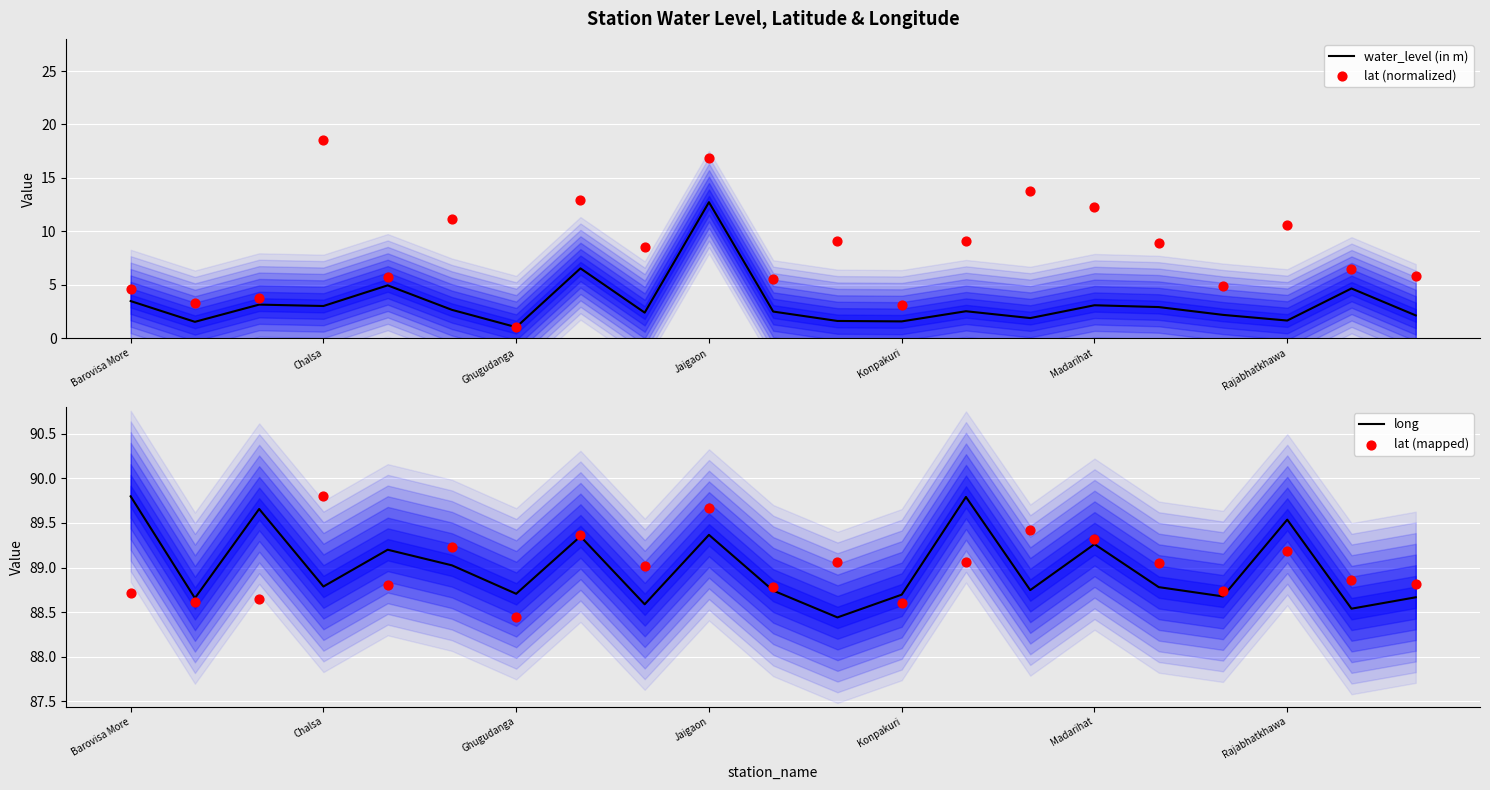

Which series reaches the minimum Y coordinate?

water_level (in m)